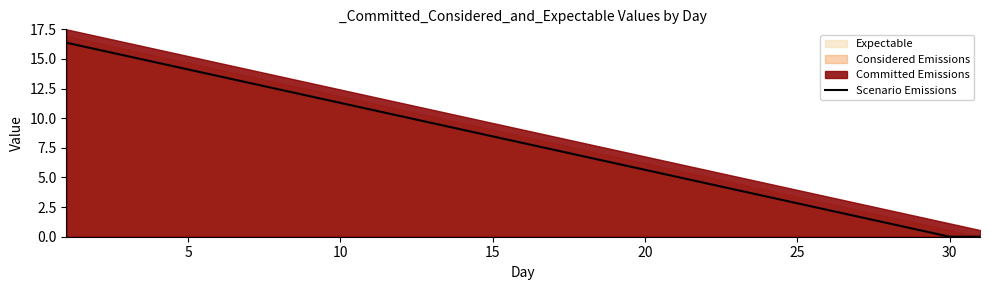

At which label is the value closest to 8?

15